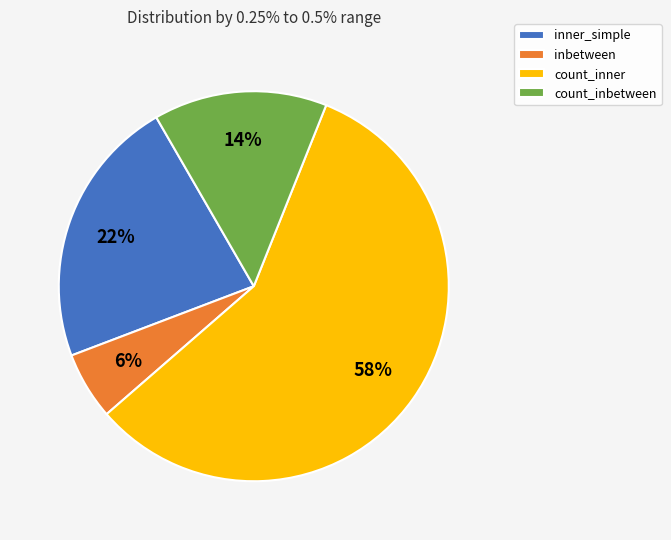

Rank the categories by value from highest to lowest.

count_inner, inner_simple, count_inbetween, inbetween